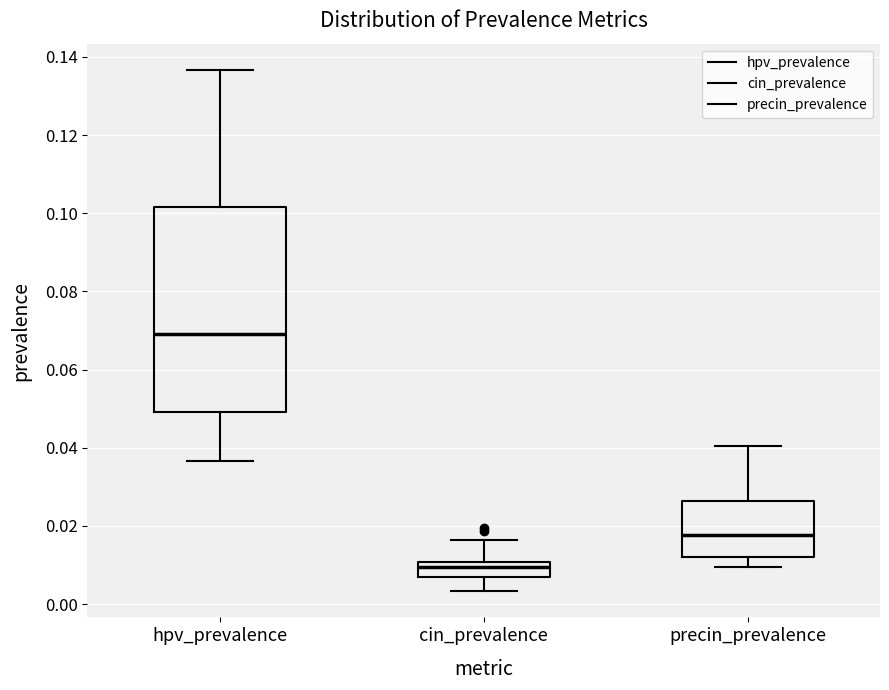

Which box has the highest median line?

hpv_prevalence